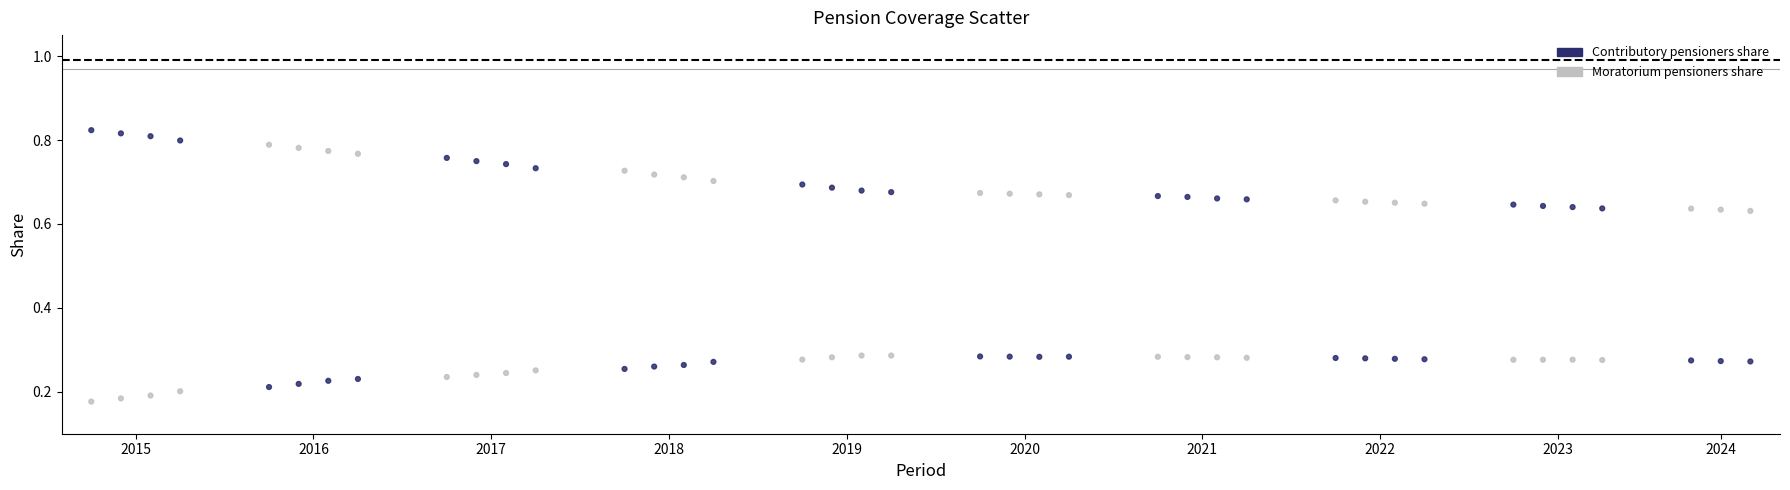

What is the X range (max minus min) for the scatter plot?

56.0